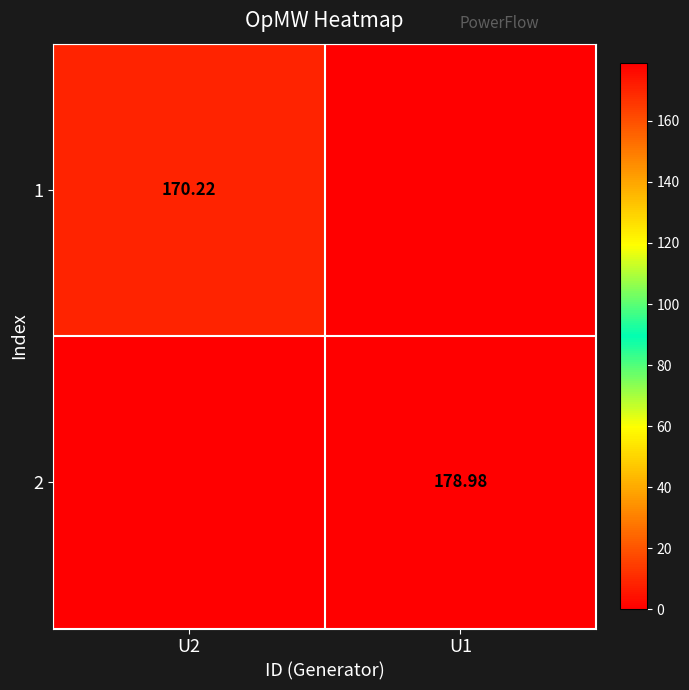

Is the value of 1 at U2 greater than the value of 2 at U1?

No